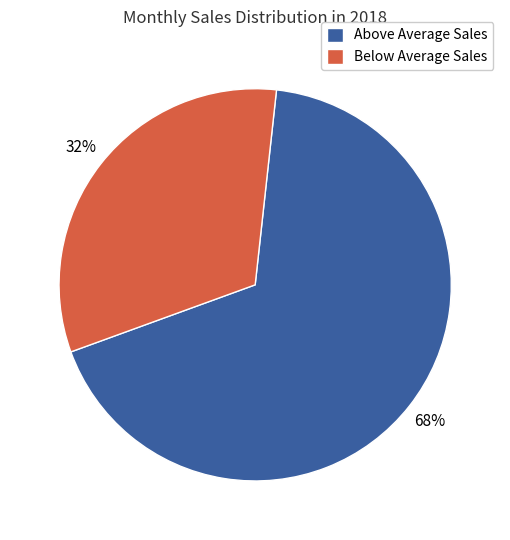

What is the largest slice in the pie chart?

Above Average Sales